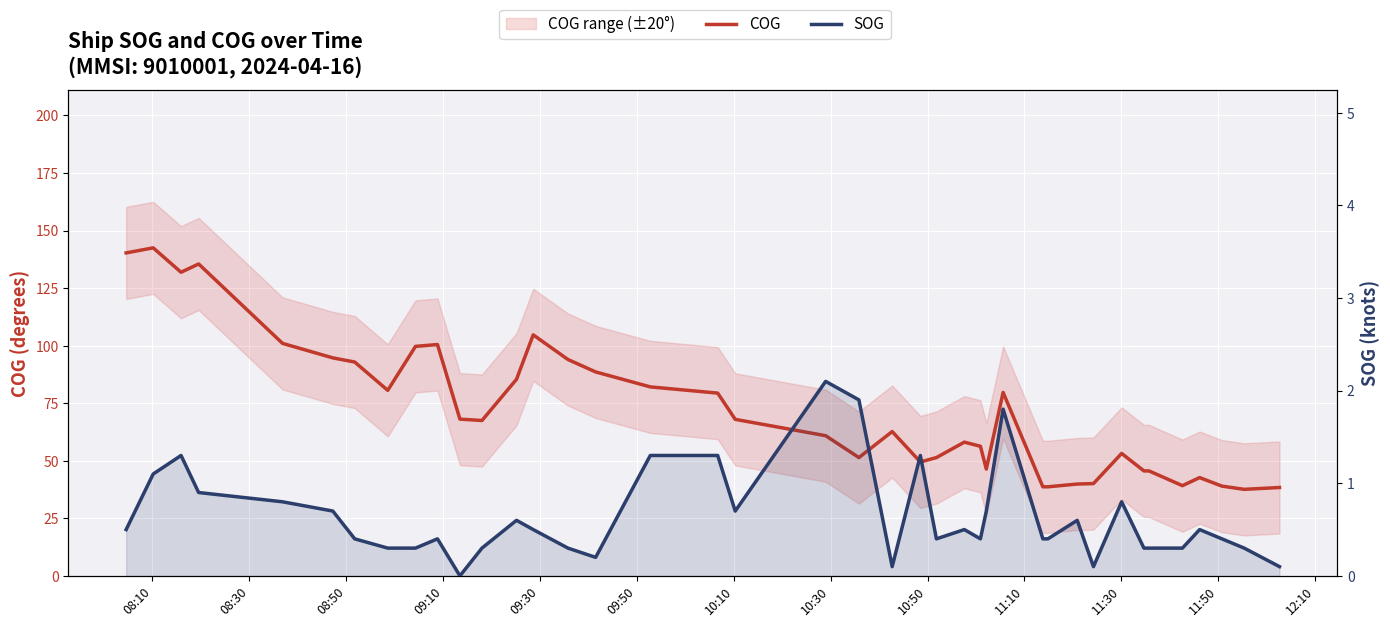

Rank the series at 11:30 from lowest to highest value.

SOG, COG